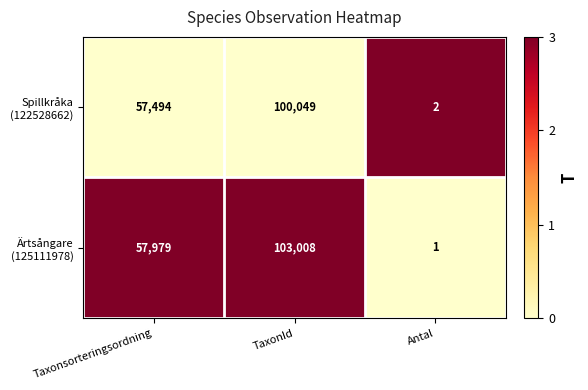

At which category is the sum across all series the highest?

TaxonId